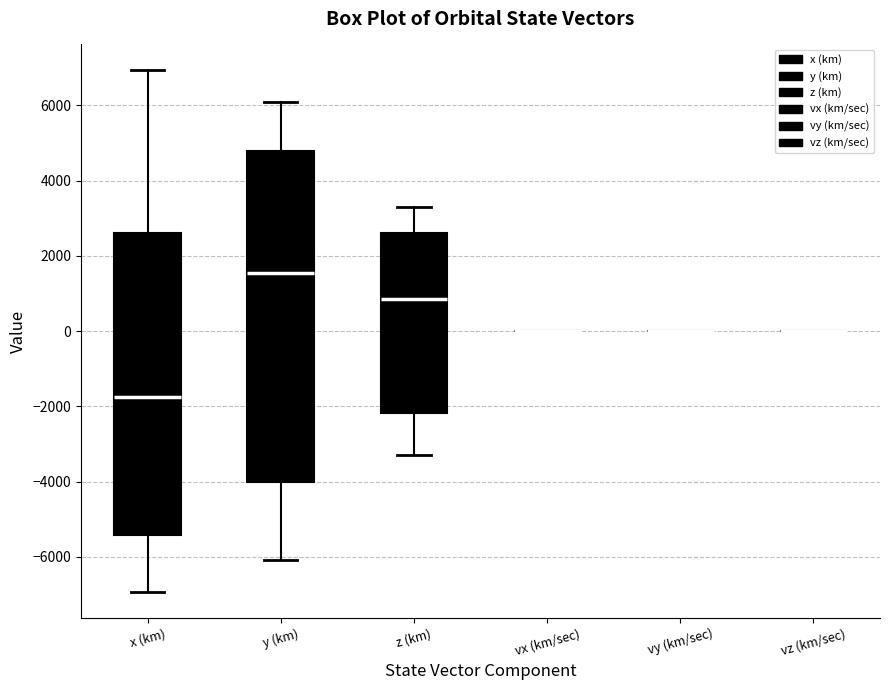

Which box is the tallest, from its lower edge to its upper edge?

y (km)